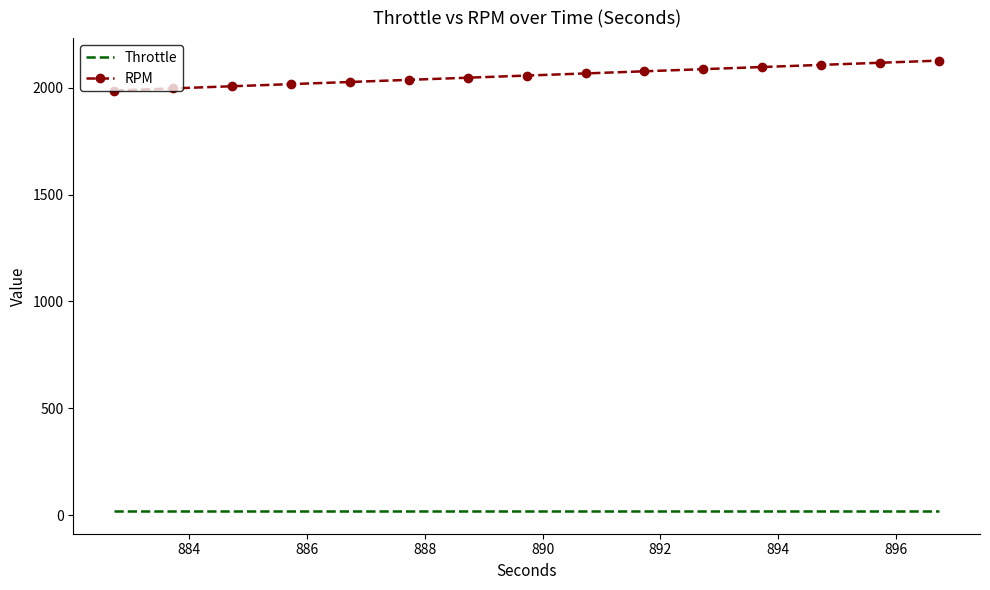

What is the lowest value of the RPM series?

1988